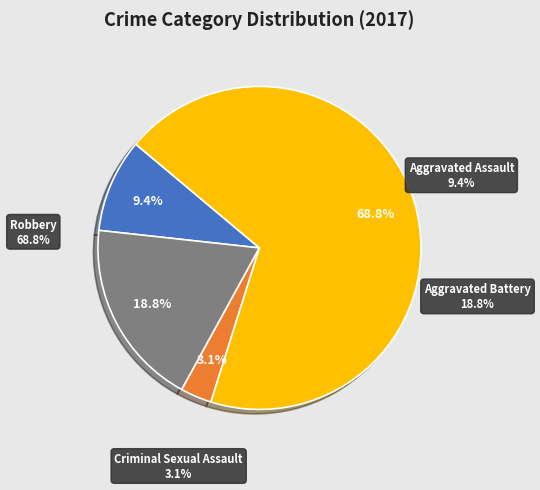

What is the majority slice?

Robbery